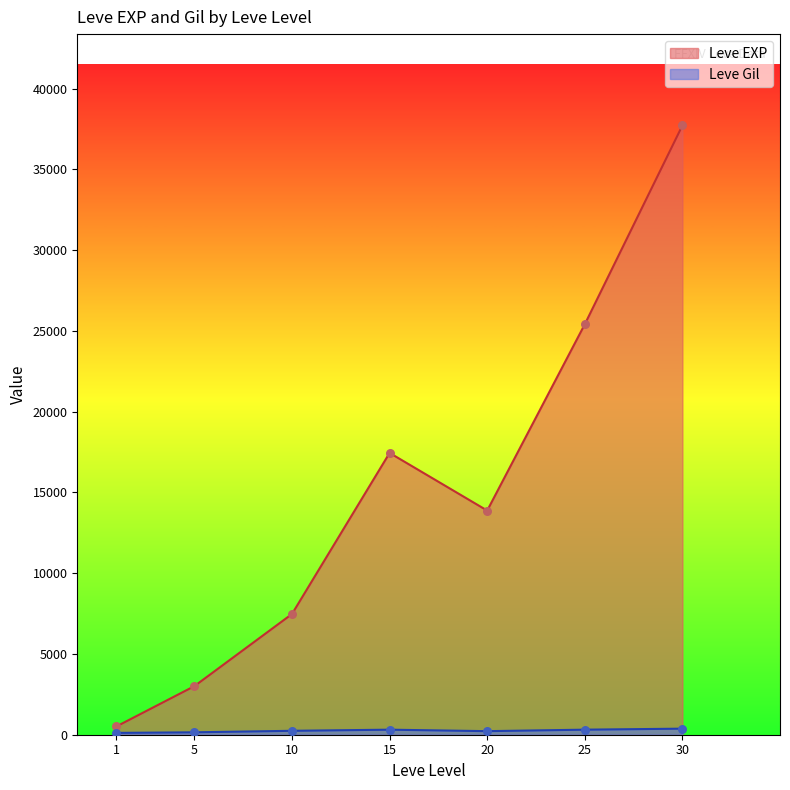

Which series has the widest spread of values?

Leve EXP